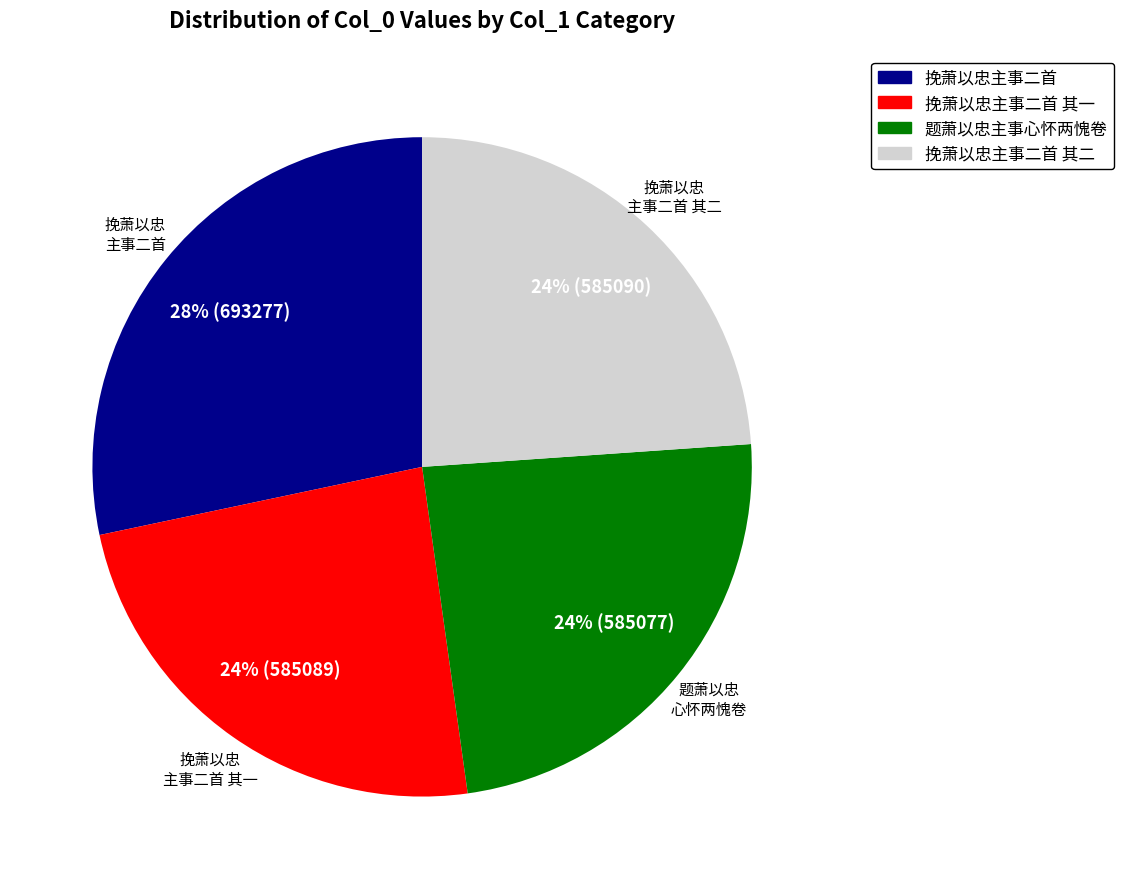

How many slices are in this pie chart?

4